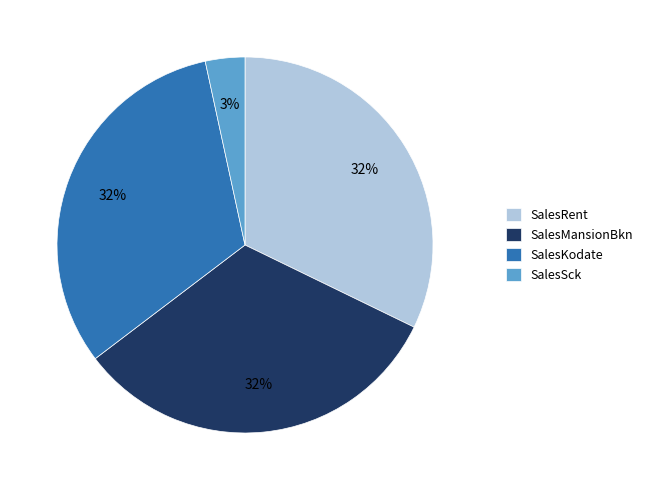

What is the ratio of the value at SalesMansionBkn to the value at SalesKodate?

1.0